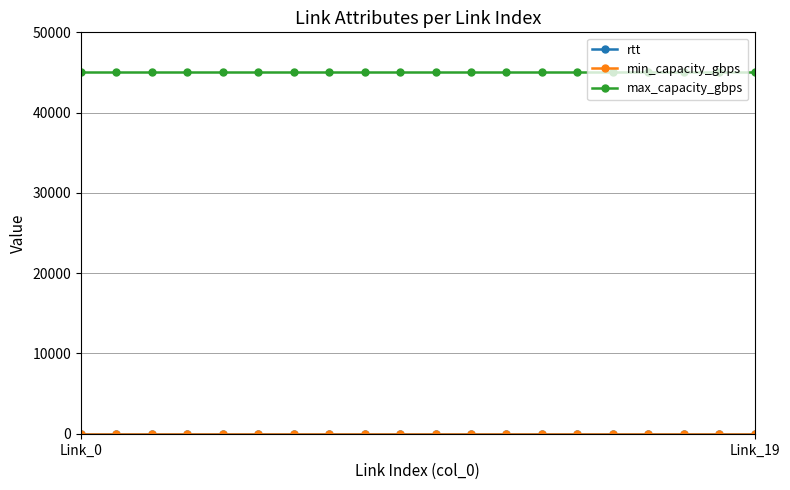

Which series has the largest total across all categories?

max_capacity_gbps